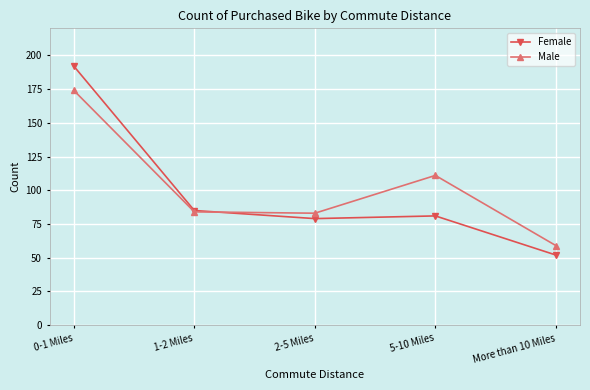

How many values in the Female series are below 81?

2